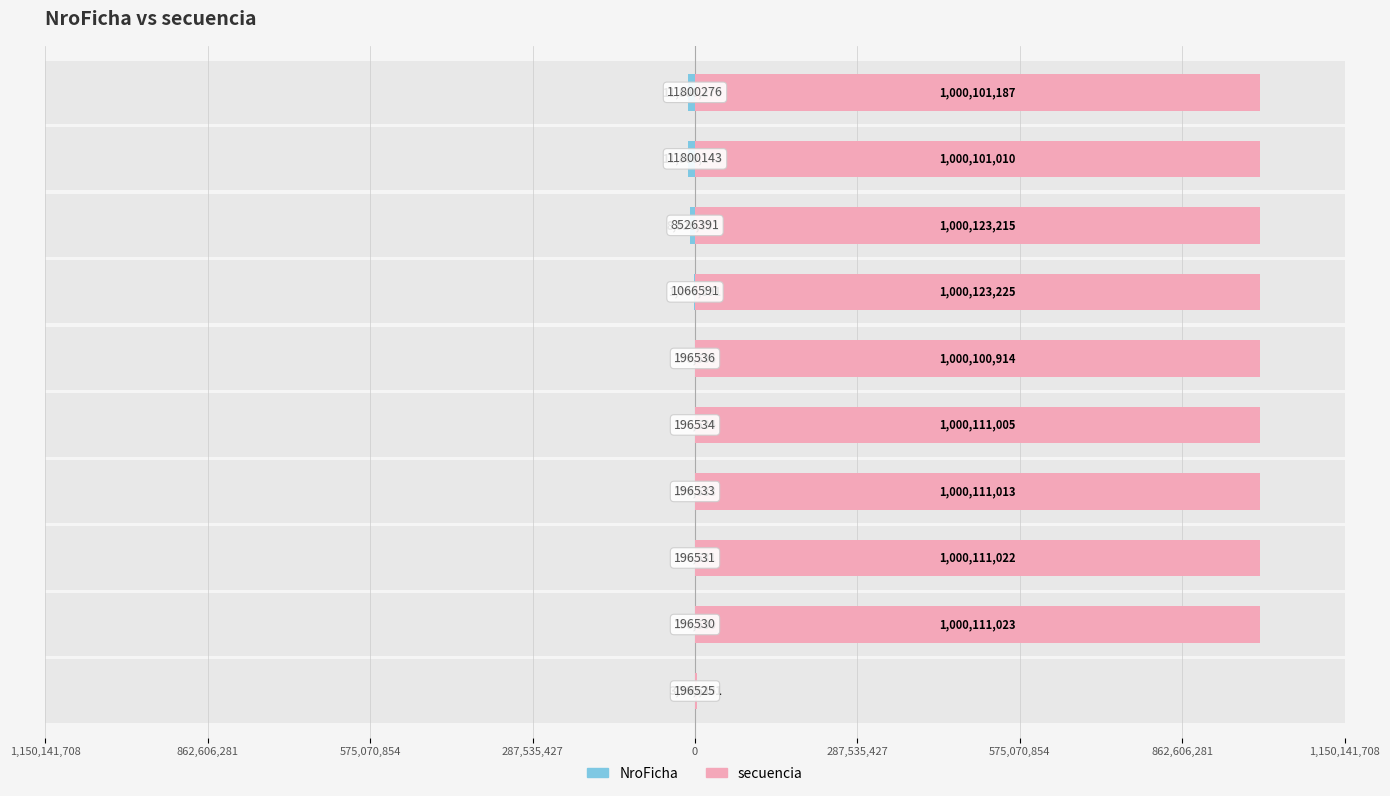

Are the bars horizontal?

Yes